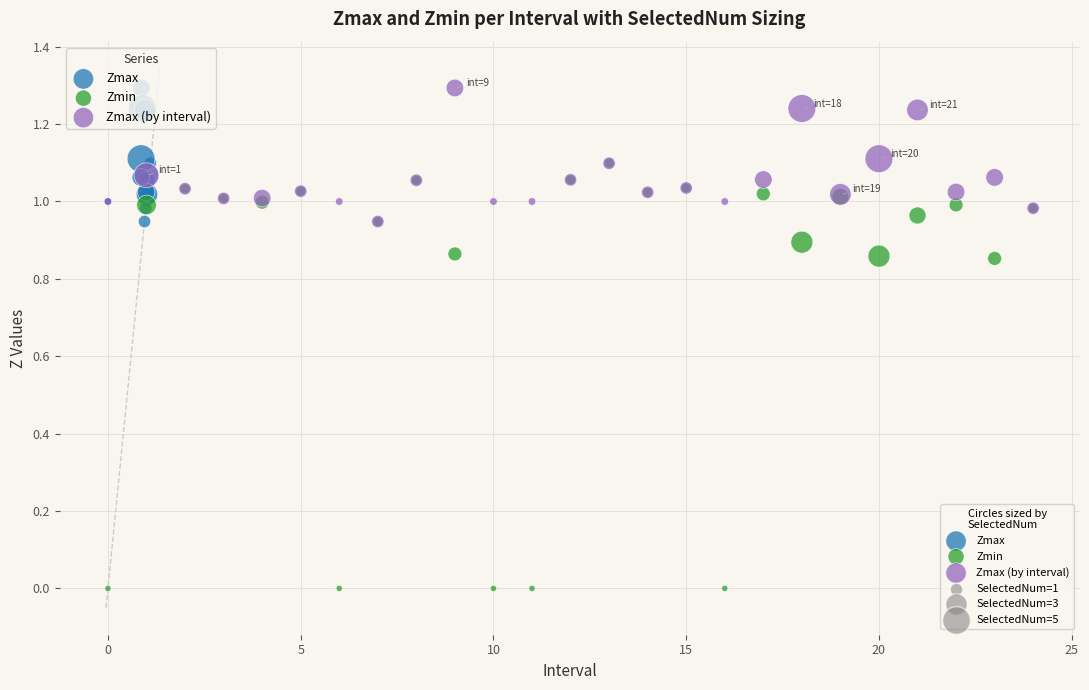

Which series has the widest spread of Y values?

Zmin